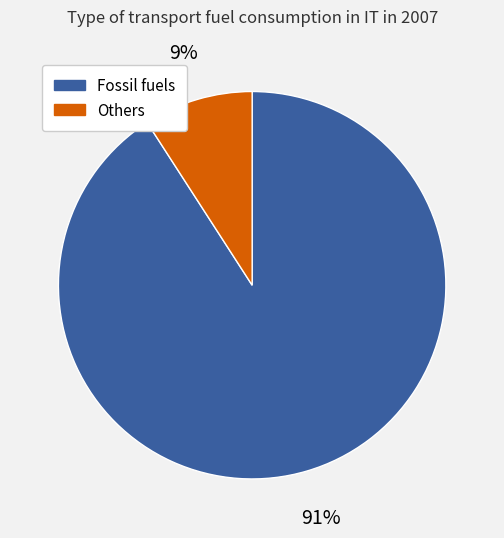

To the nearest percent, what is the average slice percentage?

50%